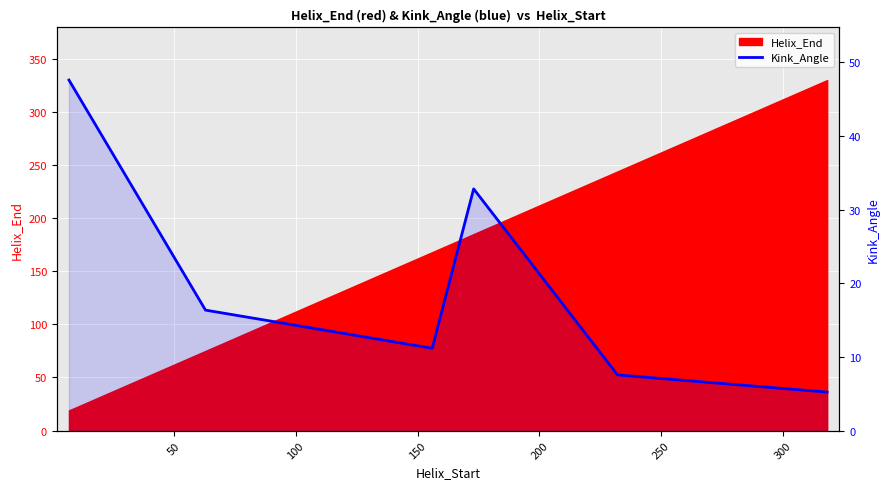

What is the value of the 5th point from the left?

7.6